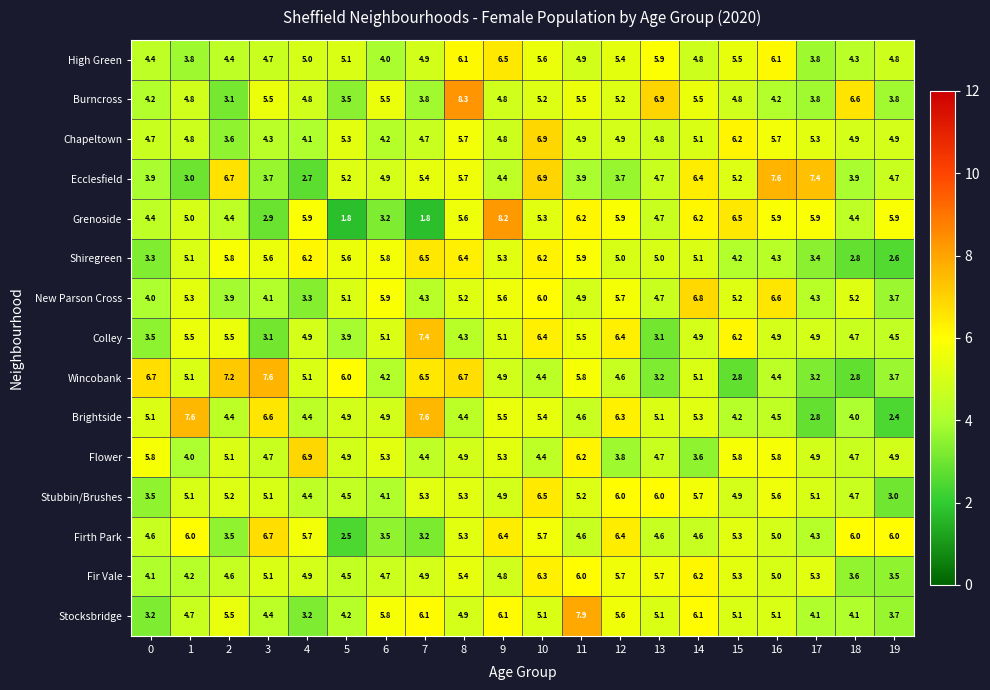

What is the maximum value shown in the chart?

8.3